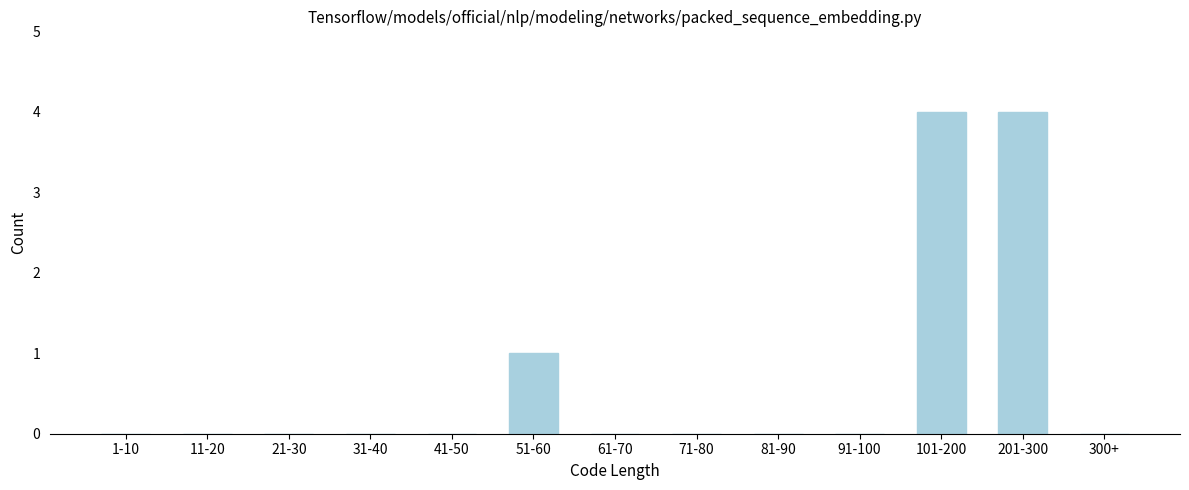

Reading left to right, list all the values displayed in this chart.

1-10=0	11-20=0	21-30=0	31-40=0	41-50=0	51-60=1	61-70=0	71-80=0	81-90=0	91-100=0	101-200=4	201-300=4	300+=0